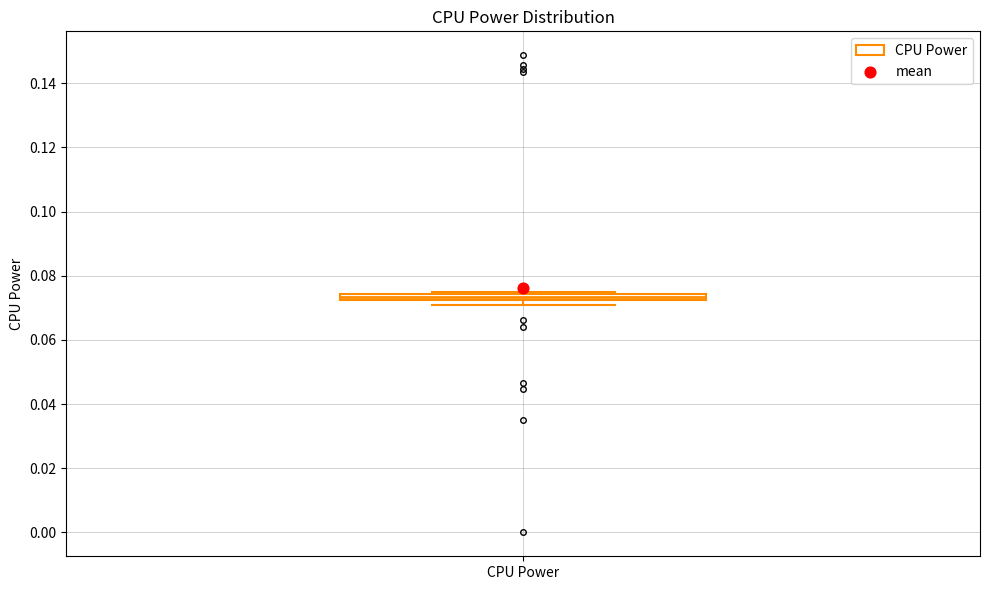

Where is the lower edge of the box for CPU Power on the y-axis? The values are not printed on the chart, so give them approximately, as read against the axis.

0.072